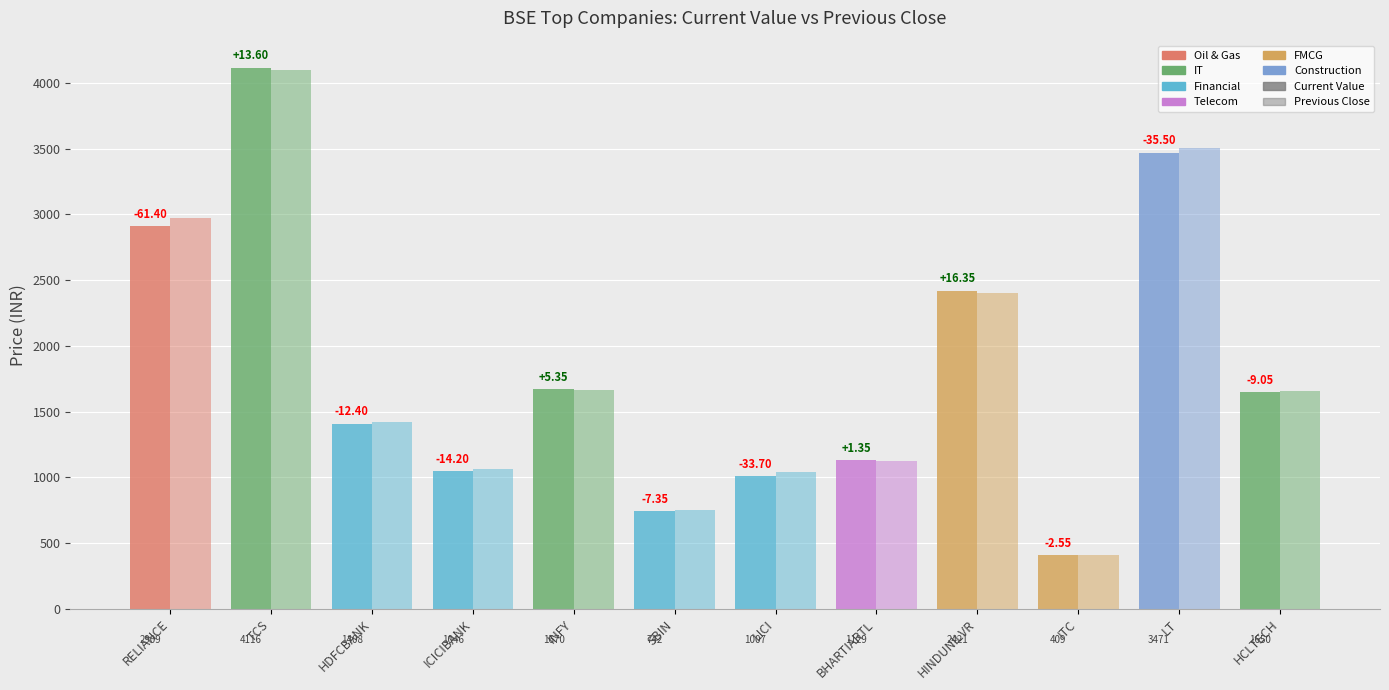

How many distinct data groups are displayed?

2